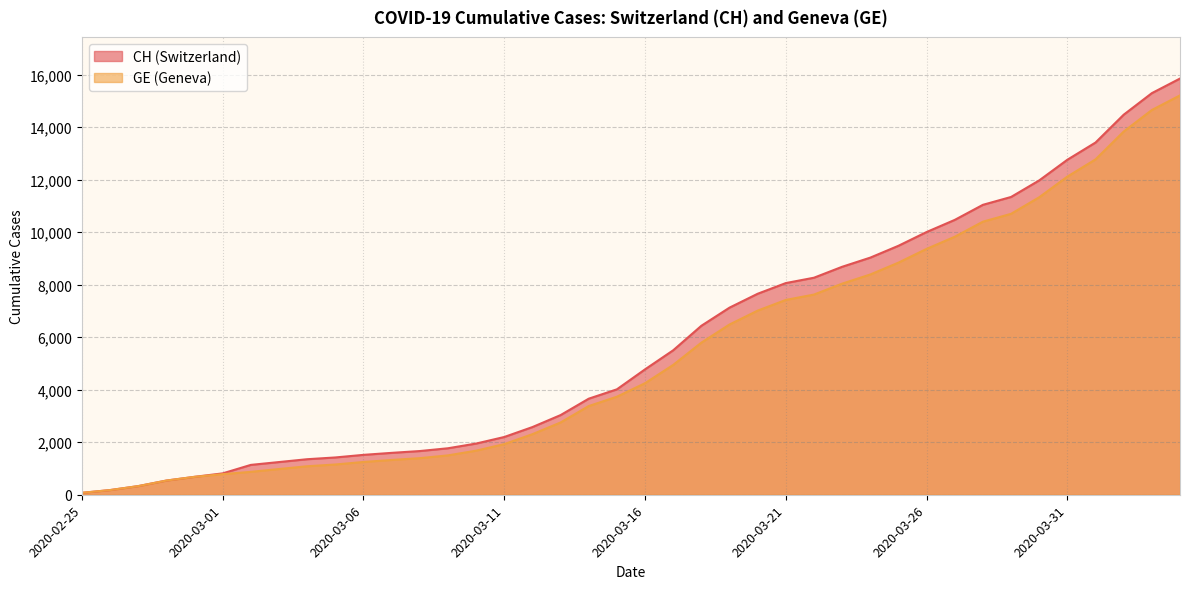

What is the spread (max minus min) of values at 2020-03-21?

642